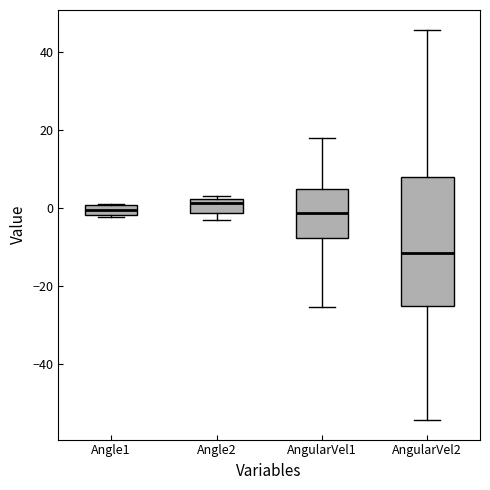

Which box has the lowest median line?

AngularVel2